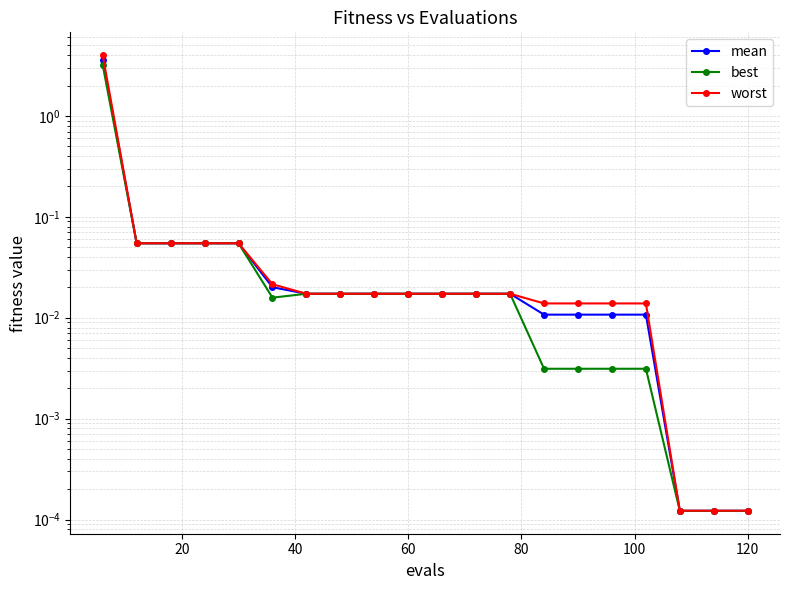

True or false: best and worst intersect in this chart.

False